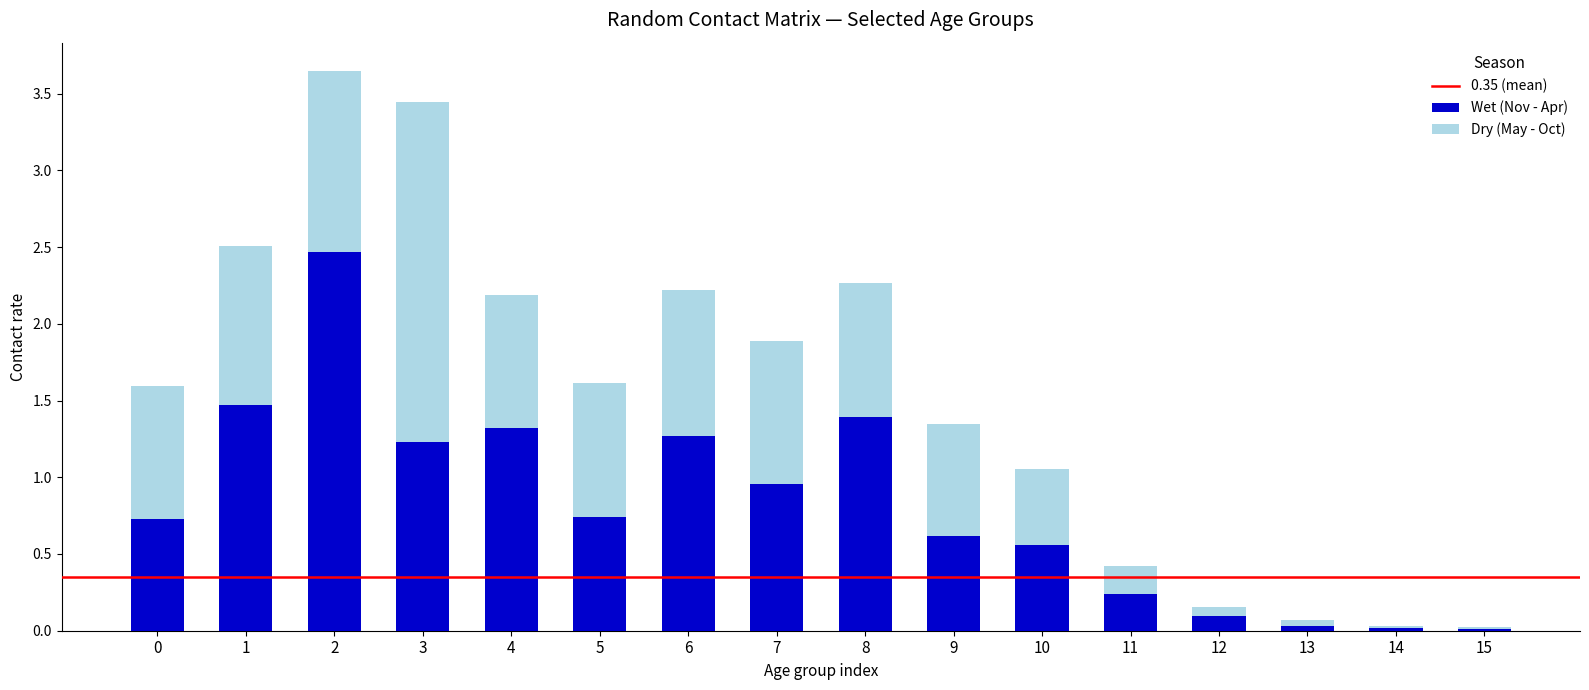

Are the bars grouped side by side (vs. stacked)?

No